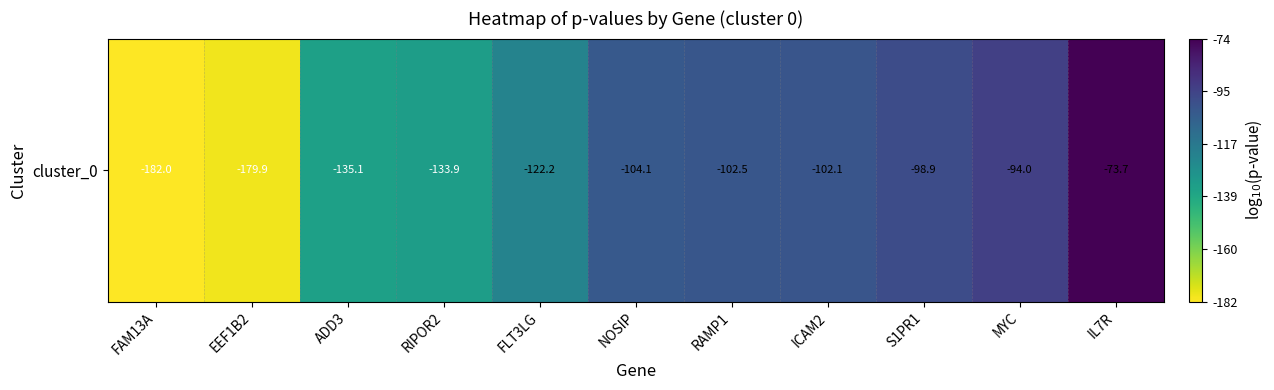

Reading left to right, list all the values displayed in this chart.

FAM13A=-182.0	EEF1B2=-179.9	ADD3=-135.1	RIPOR2=-133.9	FLT3LG=-122.2	NOSIP=-104.1	RAMP1=-102.5	ICAM2=-102.1	S1PR1=-98.9	MYC=-94.0	IL7R=-73.7